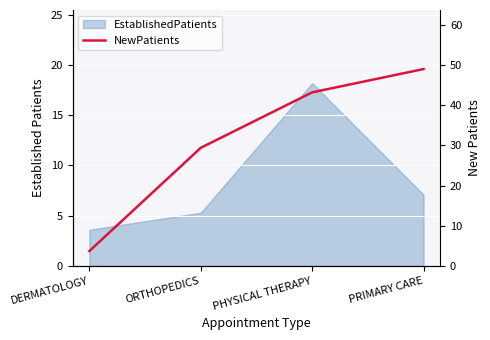

How many data points are less than 43?

2